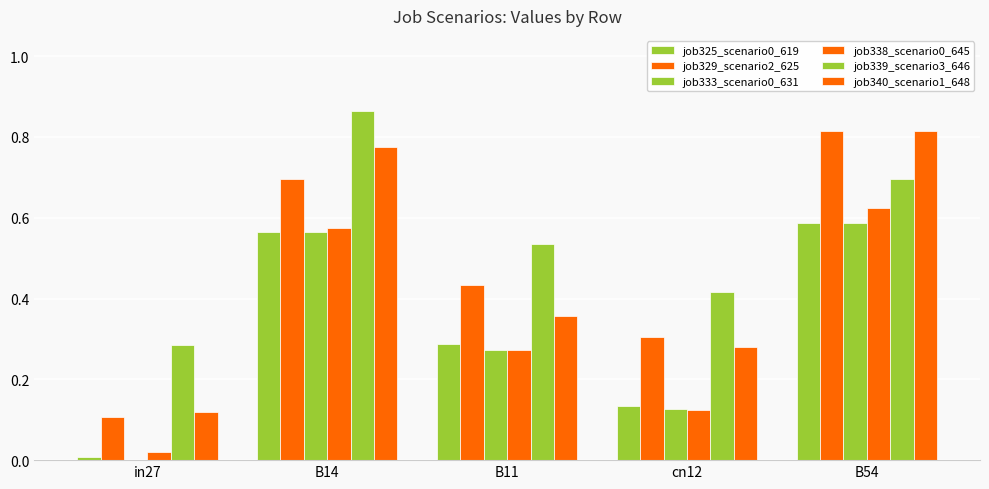

What is the difference between the highest and lowest values at B14?

0.3